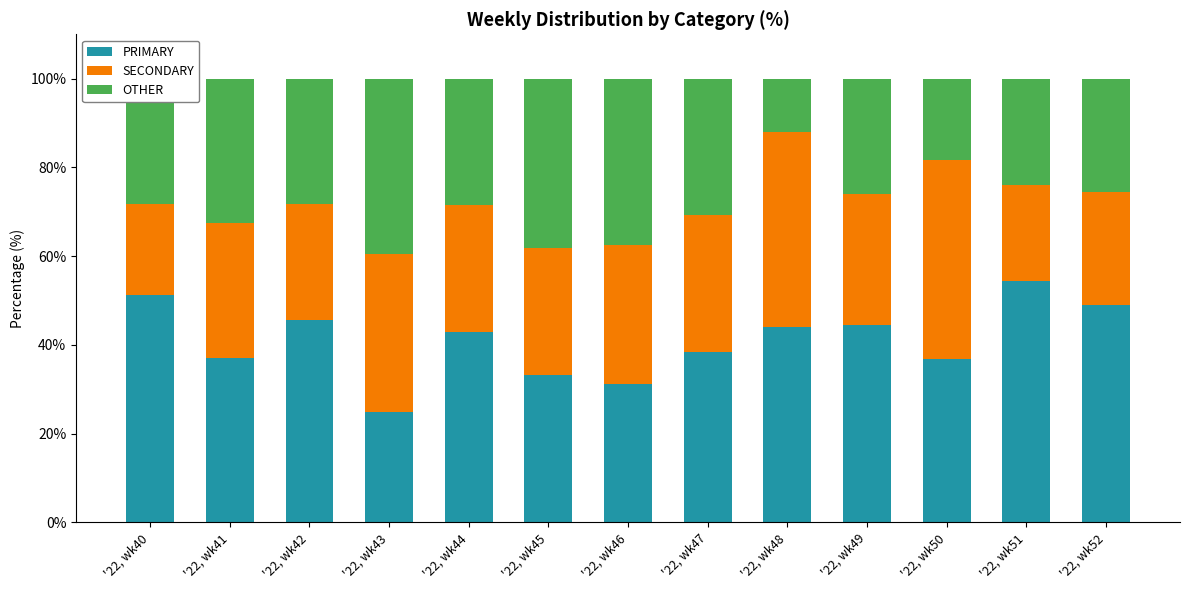

What are all the series names shown in the legend?

PRIMARY, SECONDARY, OTHER